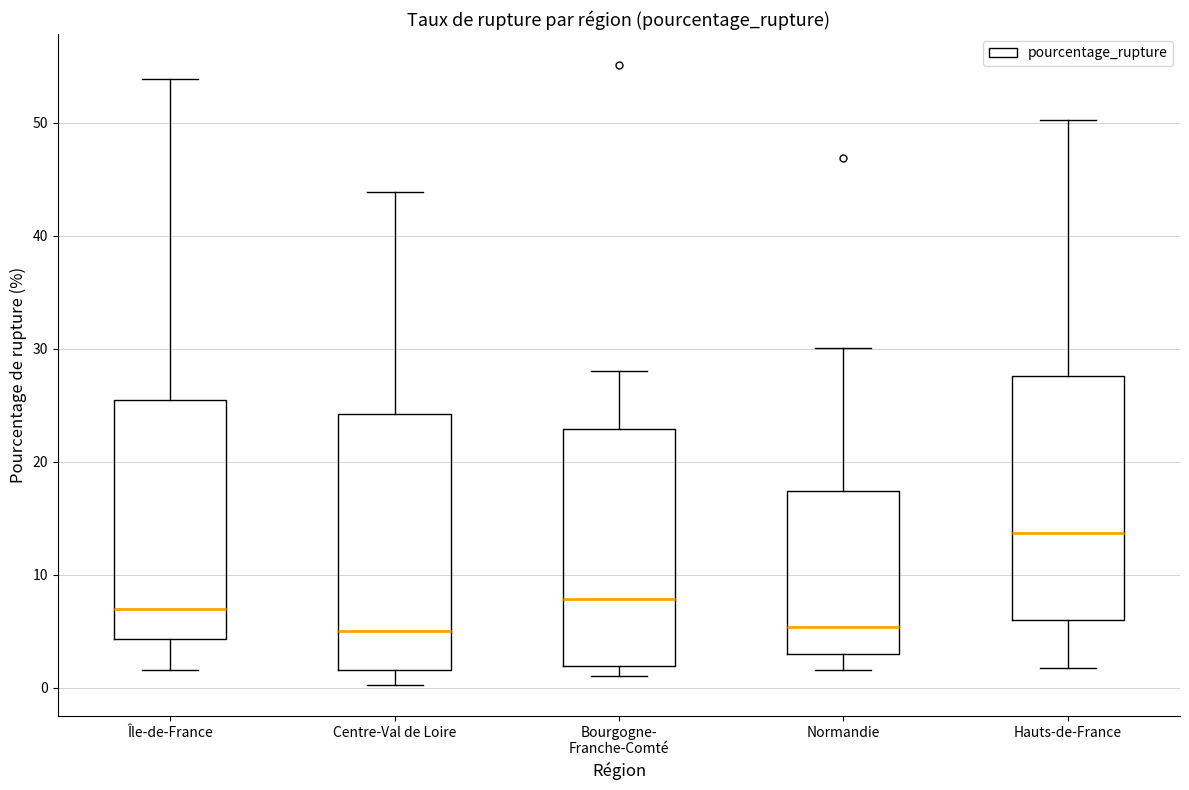

Reading left to right, transcribe this box plot: for each box, give where its median line is, the range the box spans, and where its two whiskers end, as read against the y-axis. The values are not printed on the chart, so give them approximately, as read against the axis.

Île-de-France: median 7, box 4 to 25, whiskers 2 to 54
Centre-Val de Loire: median 5, box 2 to 24, whiskers 0 to 44
Bourgogne- Franche-Comté: median 8, box 2 to 23, whiskers 1 to 28
Normandie: median 5, box 3 to 17, whiskers 2 to 30
Hauts-de-France: median 14, box 6 to 28, whiskers 2 to 50